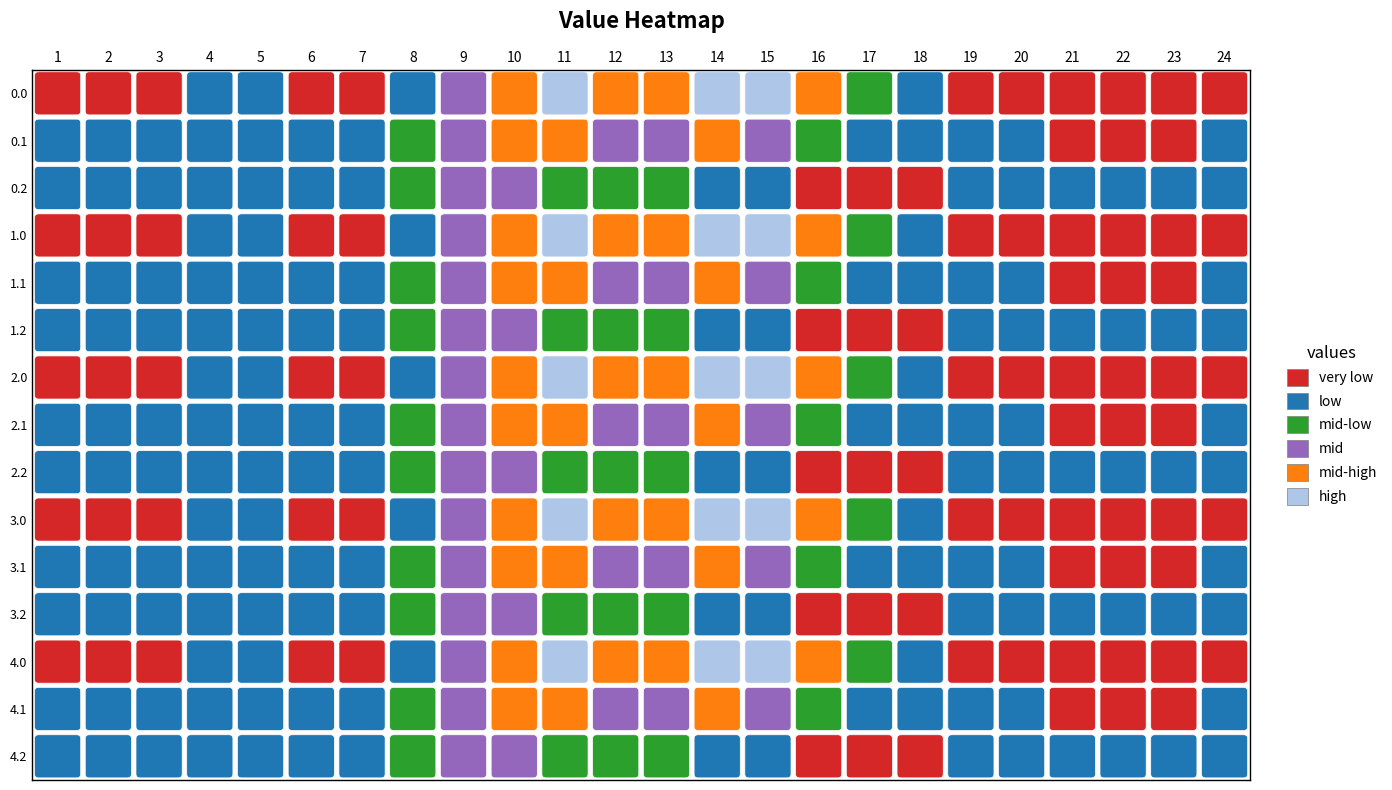

Reading left to right, extract all data points from this chart.

0.0: 1=0	2=0	3=0	4=1	5=1	6=0	7=0	8=1	9=3	10=4	11=5	12=4	13=4	14=5	15=5	16=4	17=2	18=1	19=0	20=0	21=0	22=0	23=0	24=0
0.1: 1=1	2=1	3=1	4=1	5=1	6=1	7=1	8=2	9=3	10=4	11=4	12=3	13=3	14=4	15=3	16=2	17=1	18=1	19=1	20=1	21=0	22=0	23=0	24=1
0.2: 1=1	2=1	3=1	4=1	5=1	6=1	7=1	8=2	9=3	10=3	11=2	12=2	13=2	14=1	15=1	16=0	17=0	18=0	19=1	20=1	21=1	22=1	23=1	24=1
1.0: 1=0	2=0	3=0	4=1	5=1	6=0	7=0	8=1	9=3	10=4	11=5	12=4	13=4	14=5	15=5	16=4	17=2	18=1	19=0	20=0	21=0	22=0	23=0	24=0
1.1: 1=1	2=1	3=1	4=1	5=1	6=1	7=1	8=2	9=3	10=4	11=4	12=3	13=3	14=4	15=3	16=2	17=1	18=1	19=1	20=1	21=0	22=0	23=0	24=1
1.2: 1=1	2=1	3=1	4=1	5=1	6=1	7=1	8=2	9=3	10=3	11=2	12=2	13=2	14=1	15=1	16=0	17=0	18=0	19=1	20=1	21=1	22=1	23=1	24=1
2.0: 1=0	2=0	3=0	4=1	5=1	6=0	7=0	8=1	9=3	10=4	11=5	12=4	13=4	14=5	15=5	16=4	17=2	18=1	19=0	20=0	21=0	22=0	23=0	24=0
2.1: 1=1	2=1	3=1	4=1	5=1	6=1	7=1	8=2	9=3	10=4	11=4	12=3	13=3	14=4	15=3	16=2	17=1	18=1	19=1	20=1	21=0	22=0	23=0	24=1
2.2: 1=1	2=1	3=1	4=1	5=1	6=1	7=1	8=2	9=3	10=3	11=2	12=2	13=2	14=1	15=1	16=0	17=0	18=0	19=1	20=1	21=1	22=1	23=1	24=1
3.0: 1=0	2=0	3=0	4=1	5=1	6=0	7=0	8=1	9=3	10=4	11=5	12=4	13=4	14=5	15=5	16=4	17=2	18=1	19=0	20=0	21=0	22=0	23=0	24=0
3.1: 1=1	2=1	3=1	4=1	5=1	6=1	7=1	8=2	9=3	10=4	11=4	12=3	13=3	14=4	15=3	16=2	17=1	18=1	19=1	20=1	21=0	22=0	23=0	24=1
3.2: 1=1	2=1	3=1	4=1	5=1	6=1	7=1	8=2	9=3	10=3	11=2	12=2	13=2	14=1	15=1	16=0	17=0	18=0	19=1	20=1	21=1	22=1	23=1	24=1
4.0: 1=0	2=0	3=0	4=1	5=1	6=0	7=0	8=1	9=3	10=4	11=5	12=4	13=4	14=5	15=5	16=4	17=2	18=1	19=0	20=0	21=0	22=0	23=0	24=0
4.1: 1=1	2=1	3=1	4=1	5=1	6=1	7=1	8=2	9=3	10=4	11=4	12=3	13=3	14=4	15=3	16=2	17=1	18=1	19=1	20=1	21=0	22=0	23=0	24=1
4.2: 1=1	2=1	3=1	4=1	5=1	6=1	7=1	8=2	9=3	10=3	11=2	12=2	13=2	14=1	15=1	16=0	17=0	18=0	19=1	20=1	21=1	22=1	23=1	24=1